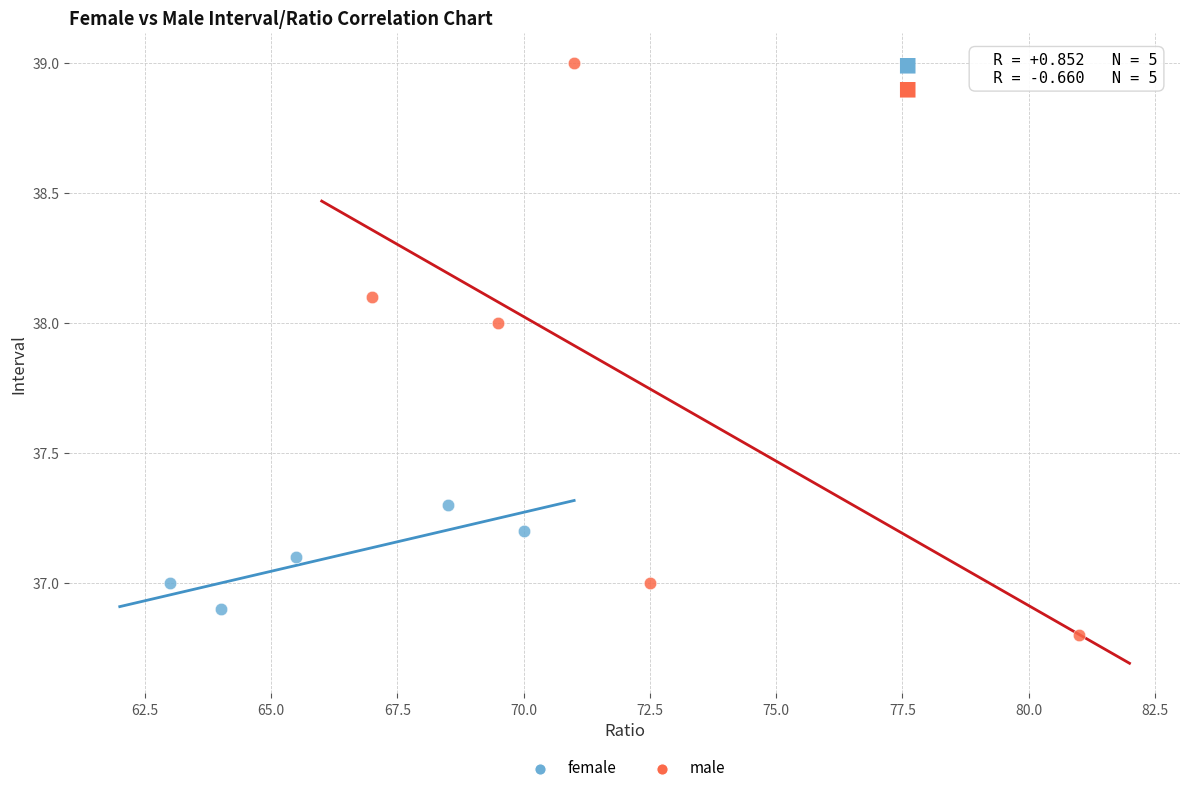

Which series reaches the maximum Y coordinate?

male